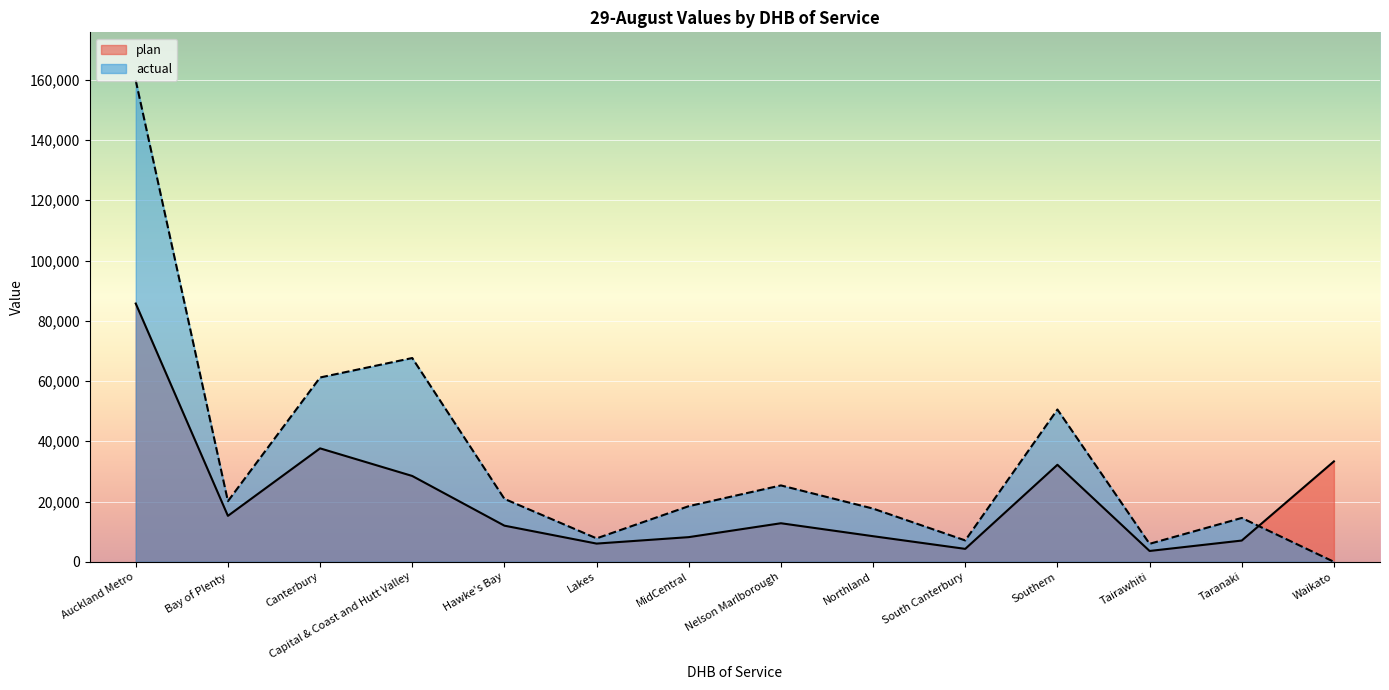

List the series in order of their overall mean, highest first.

actual, plan